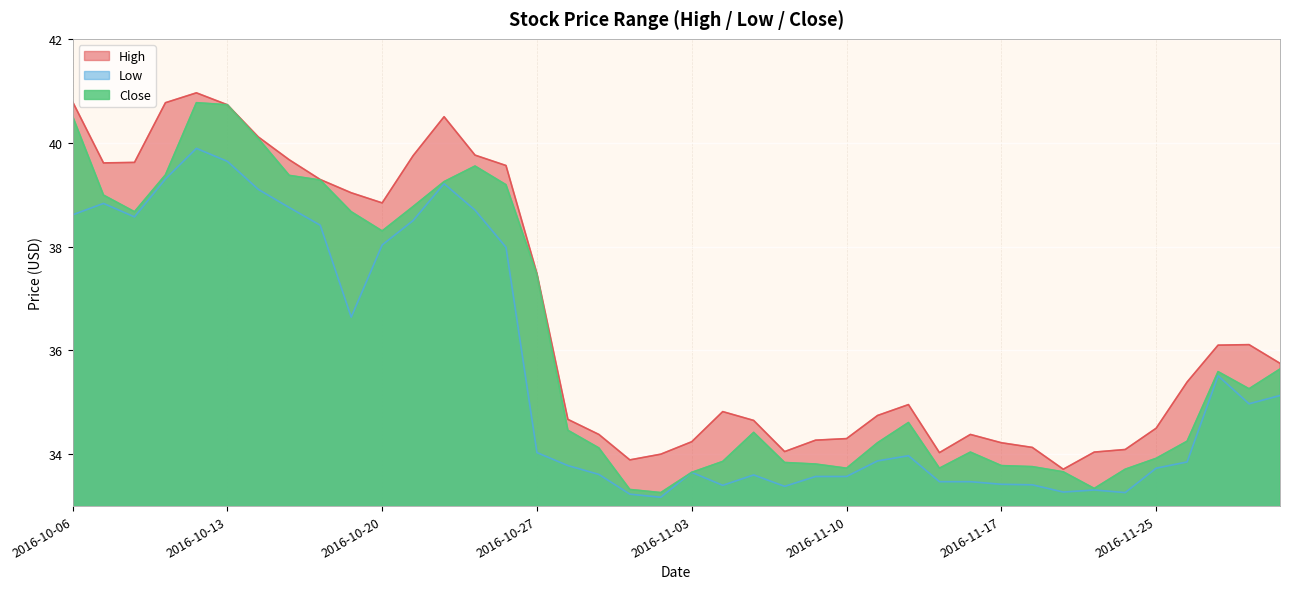

Is it true that High equals 8.3 at 2016-10-24?

False